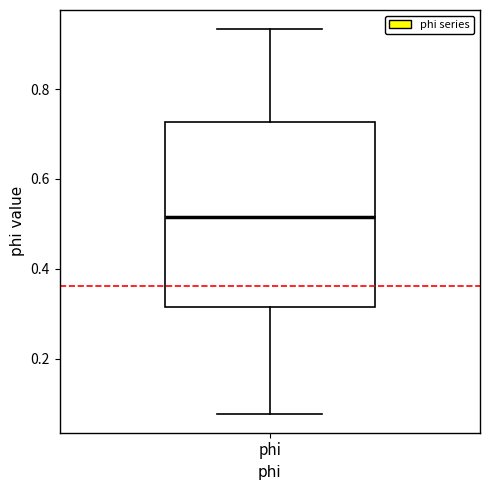

Transcribe this box plot: give where the median line is, the range the box spans, and where the two whiskers end, as read against the y-axis. The values are not printed on the chart, so give them approximately, as read against the axis.

median 0.52, box 0.32 to 0.72, whiskers 0.08 to 0.94